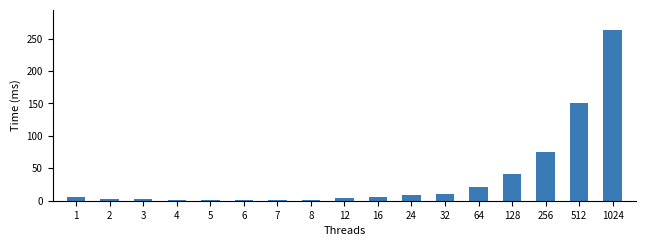

True or false: the data shows 1.3 at 6.

True